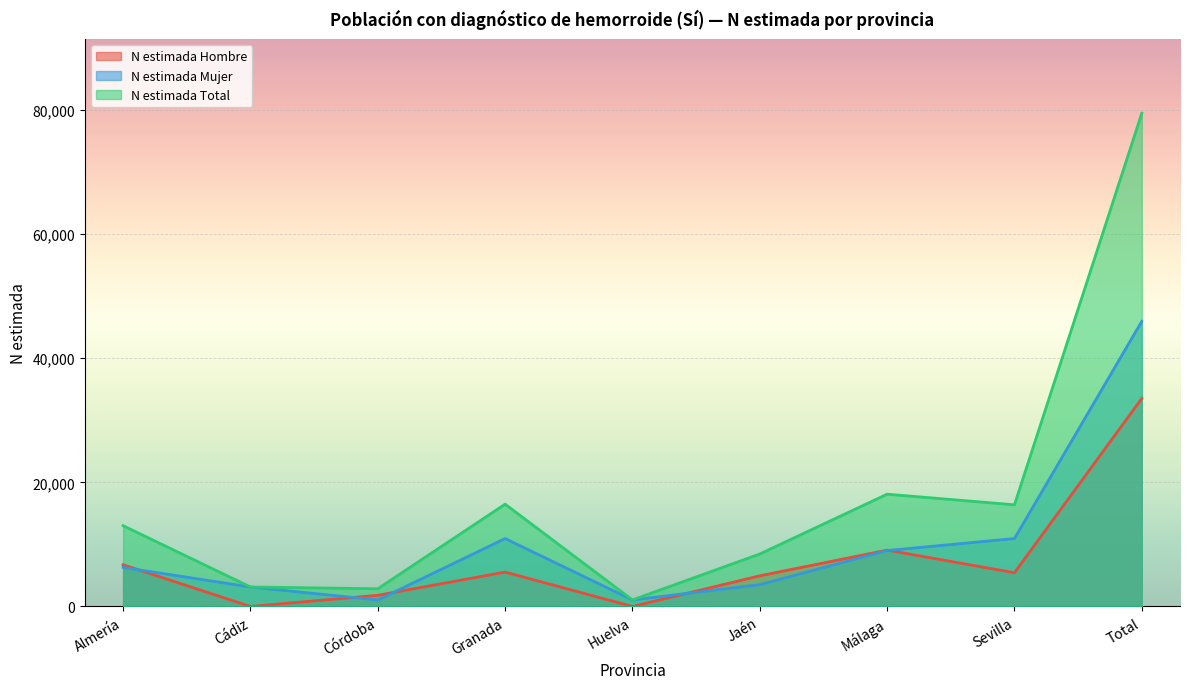

At which category does N estimada Hombre reach its first local valley?

Cádiz